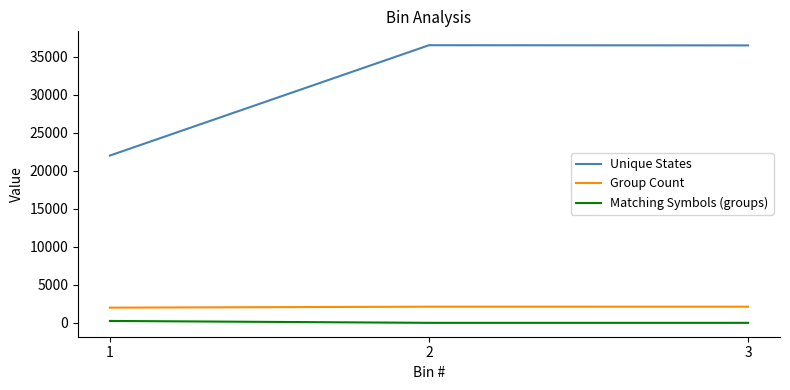

Is it true that Matching Symbols (groups) equals 2 at 3?

True